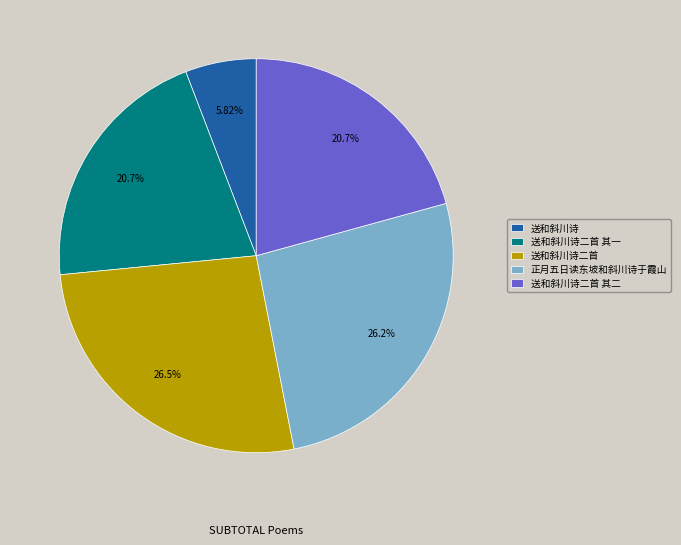

Do 送和斜川诗 and 送和斜川诗二首 together represent more than half of the pie?

No